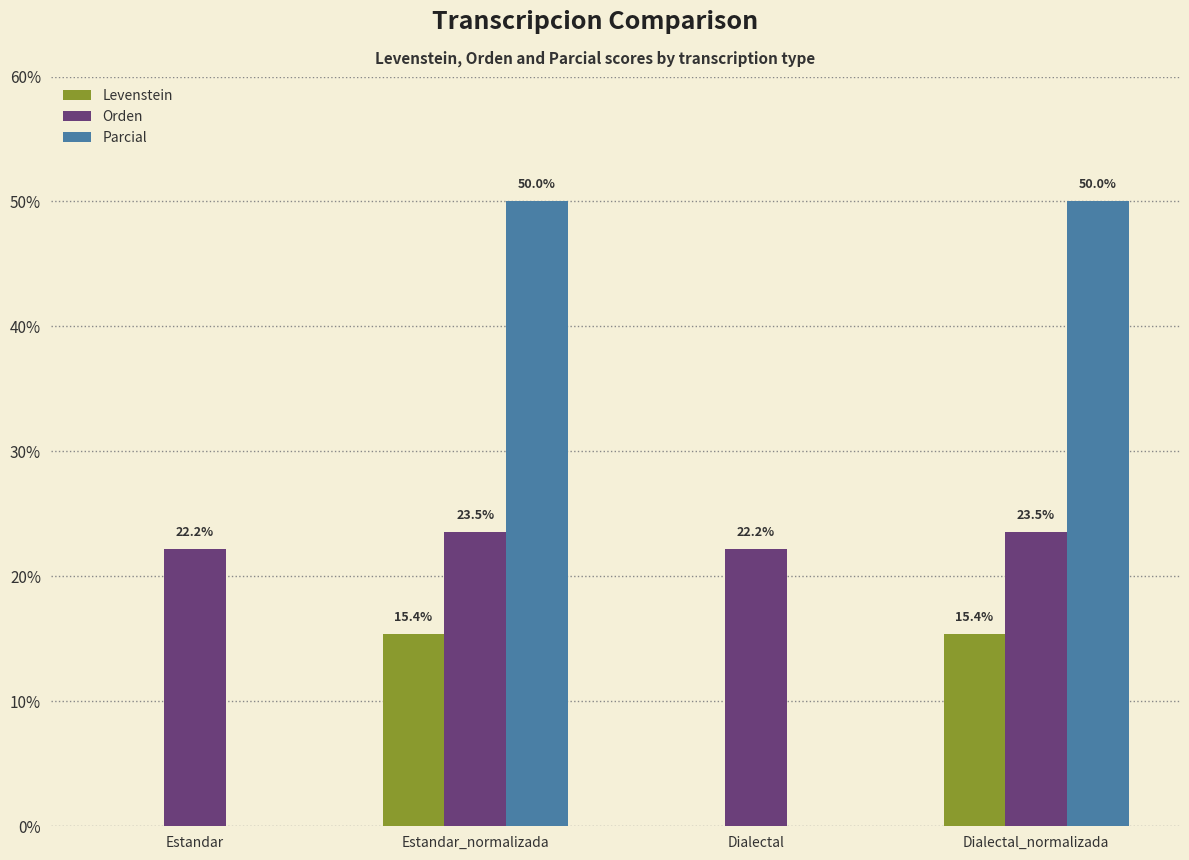

What is the average value of the Orden series?

22.9